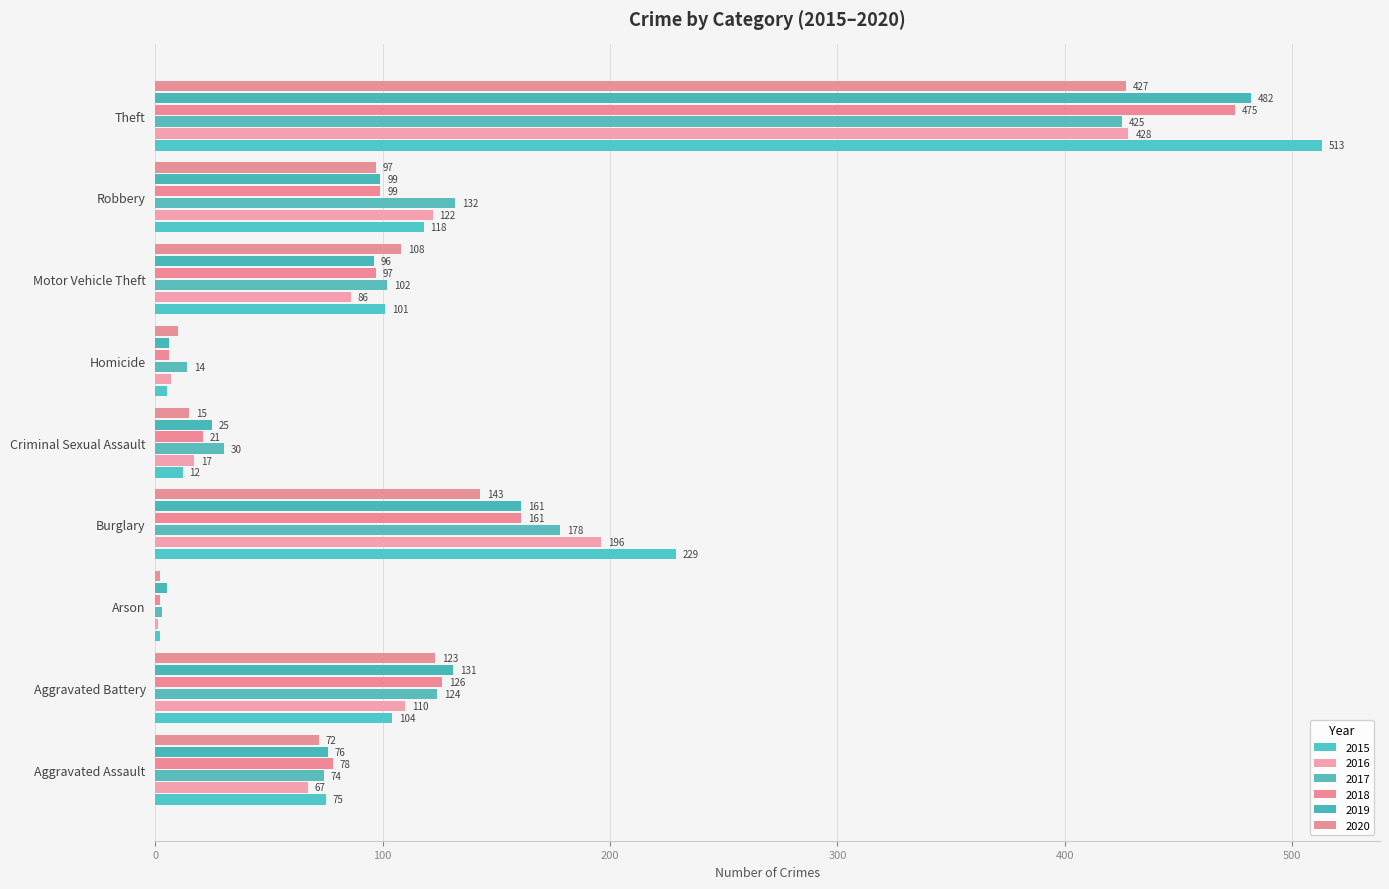

How many data points does each series have?

9